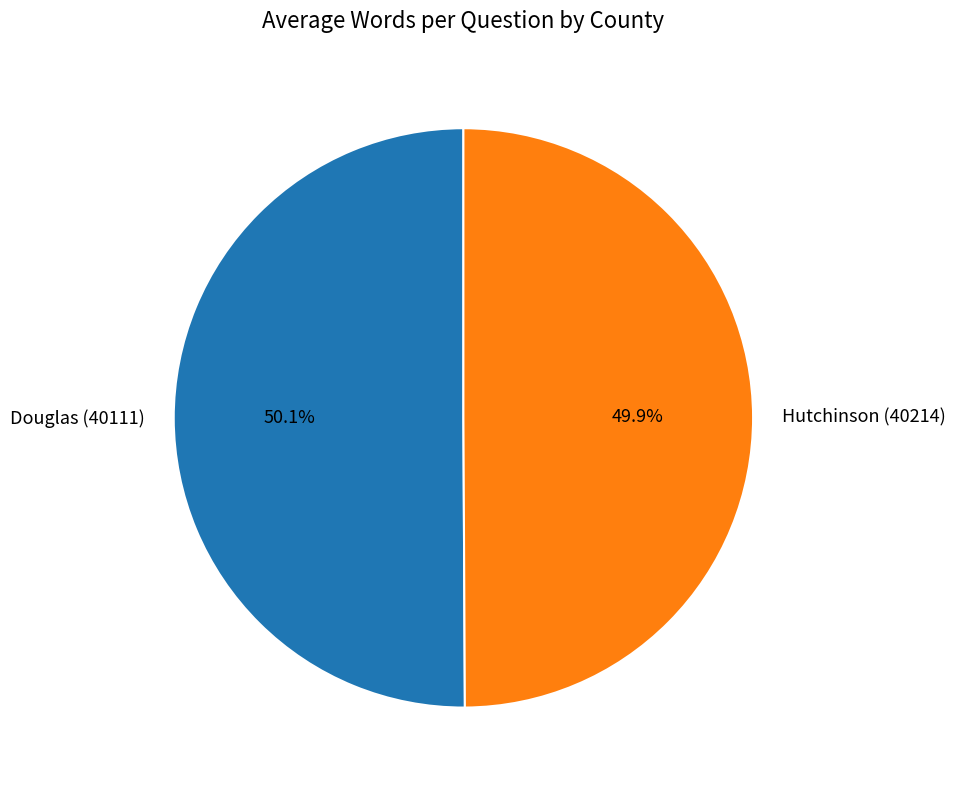

To the nearest percent, what portion does Hutchinson (40214) represent?

50%